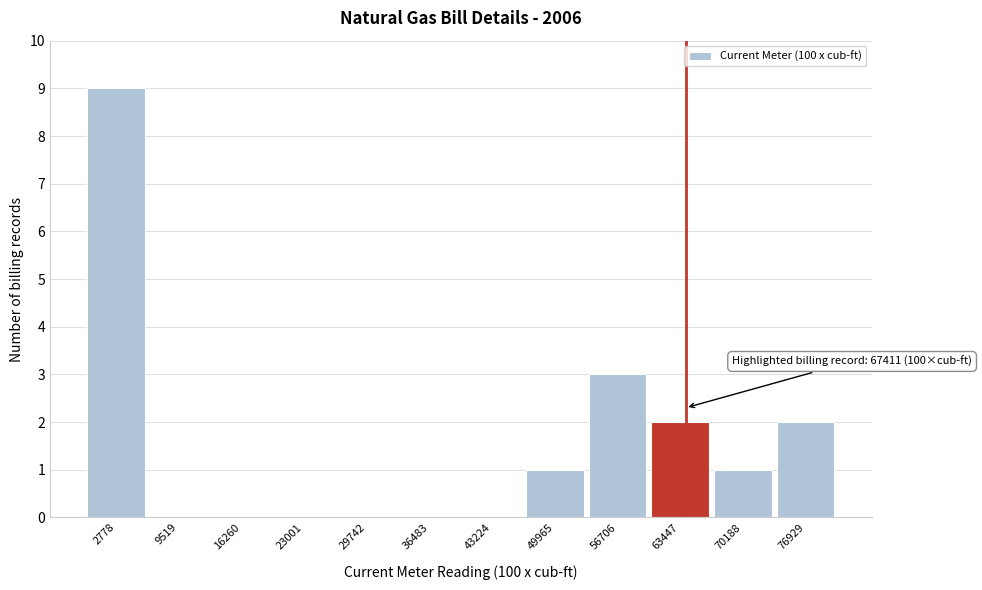

Reading left to right, transcribe all the data shown in this chart.

2778=9	9519=0	16260=0	23001=0	29742=0	36483=0	43224=0	49965=1	56706=3	63447=2	70188=1	76929=2